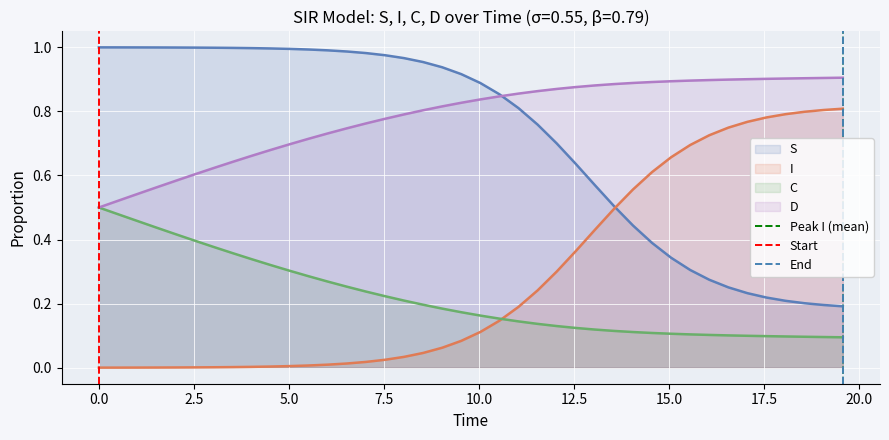

True or false: C and S intersect in this chart.

False